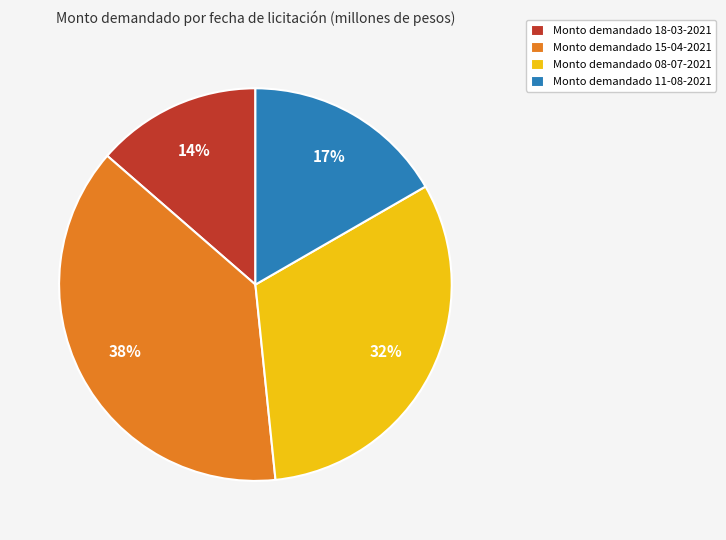

To the nearest percent, what portion does Monto demandado 08-07-2021 represent?

32%